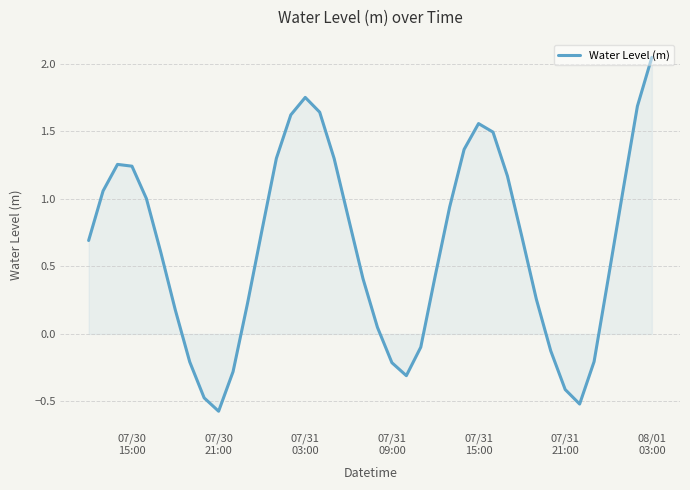

What is the smallest value displayed?

-0.6